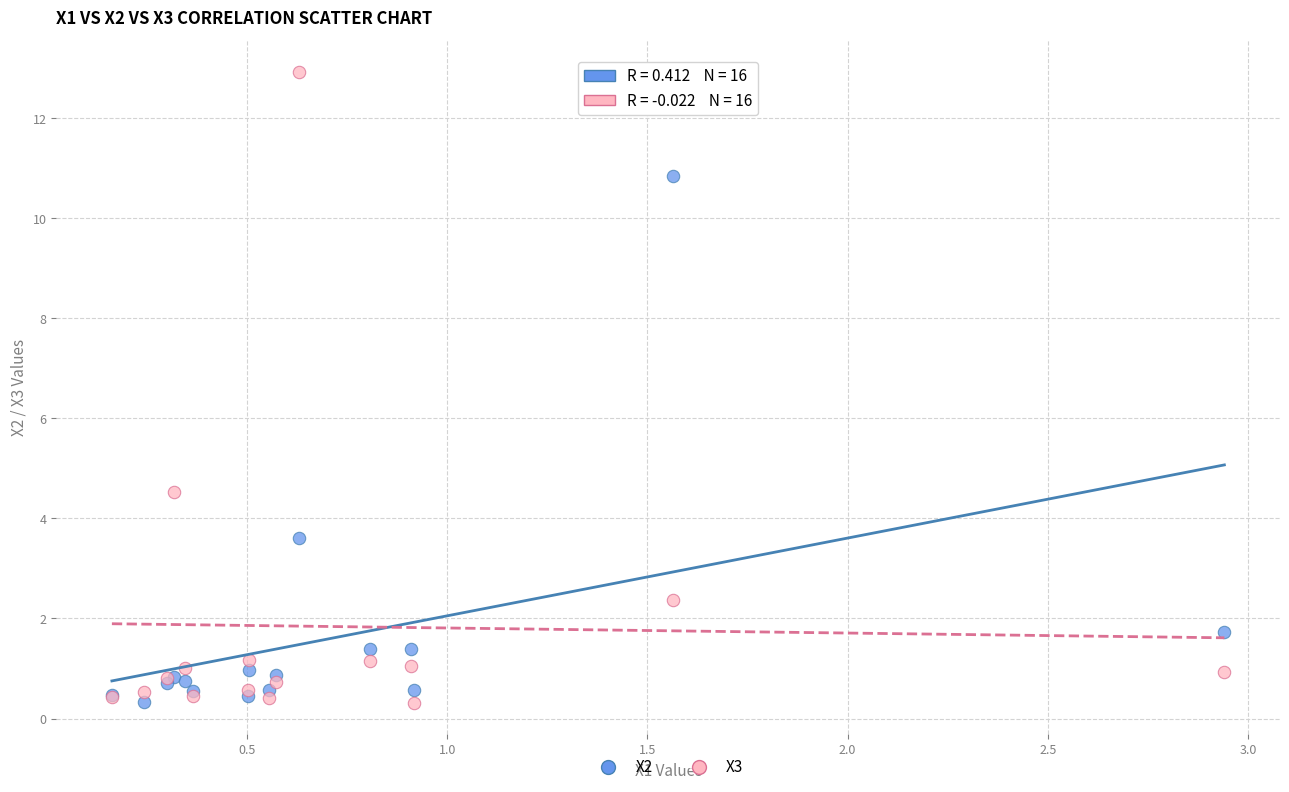

What is the X range (max minus min) for the scatter plot?

2.8